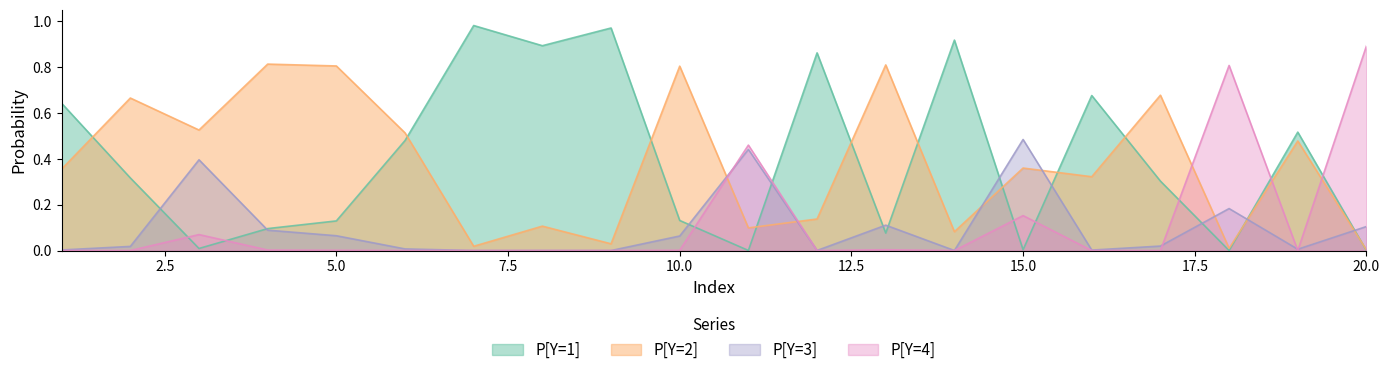

Is it true that P[Y=1] equals 0.2 at 10.0?

False